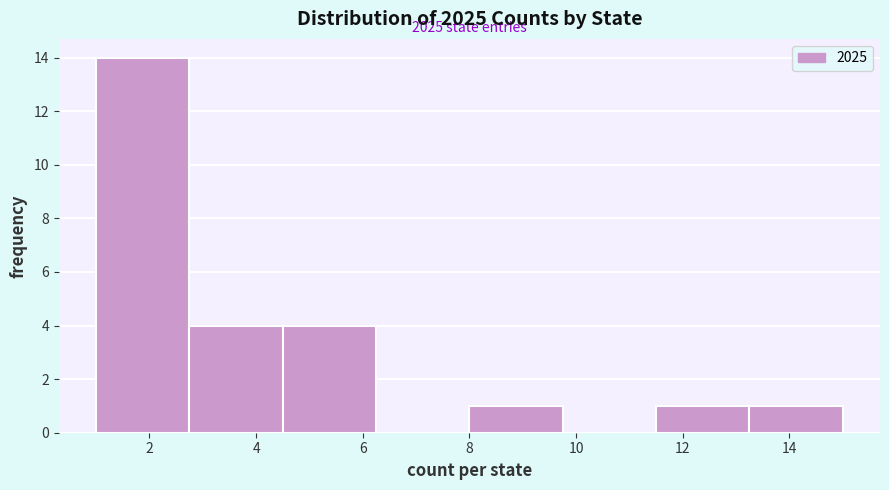

Which range on the x-axis has the tallest bar?

1.00 to 2.75